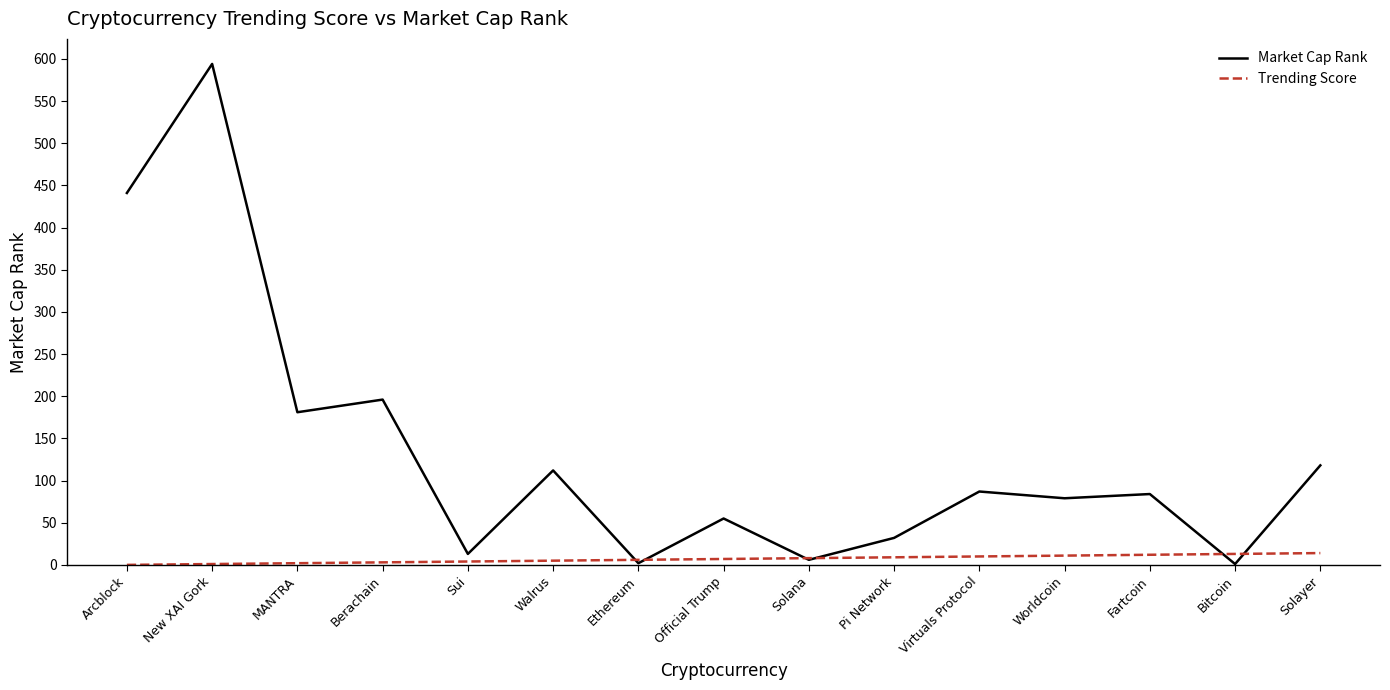

What is the greatest value displayed?

594